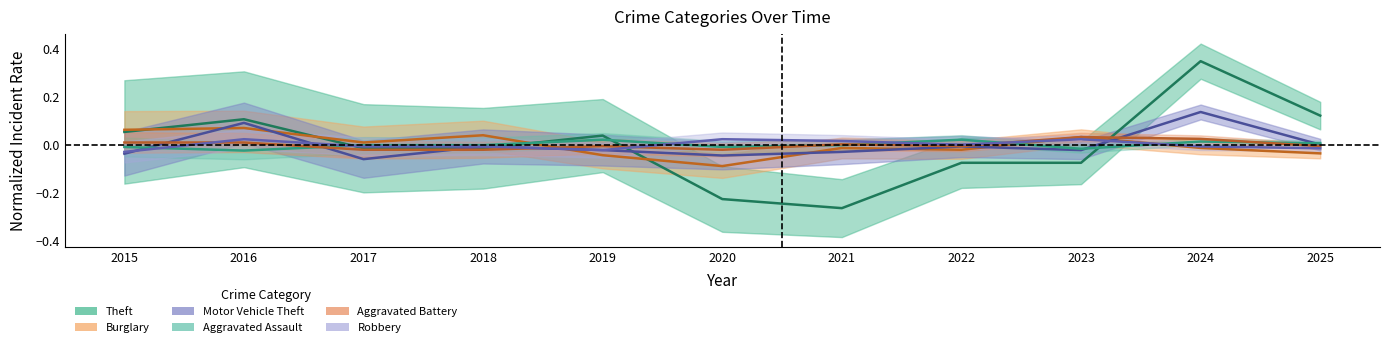

List the series in order of their peak value, highest first.

Theft, Motor Vehicle Theft, Burglary, Aggravated Battery, Robbery, Aggravated Assault